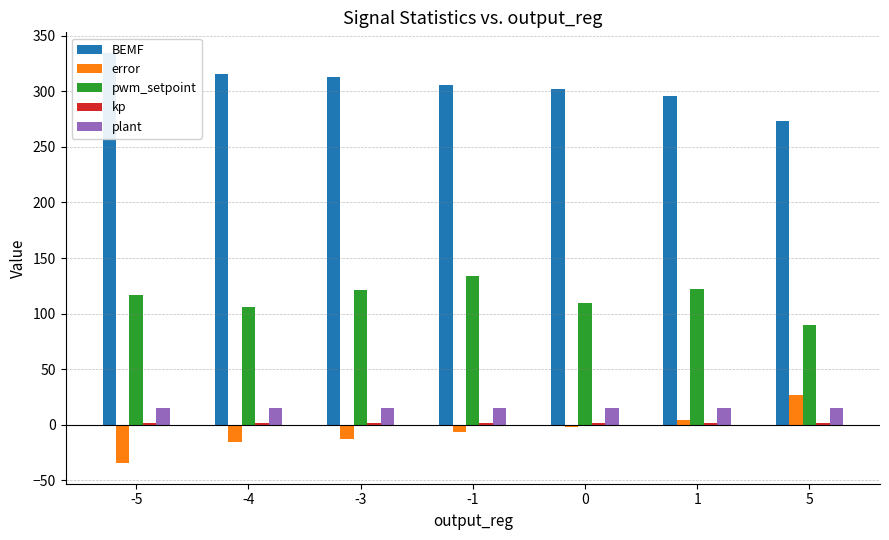

Is the value of pwm_setpoint at -5 greater than the value of kp at 5?

Yes